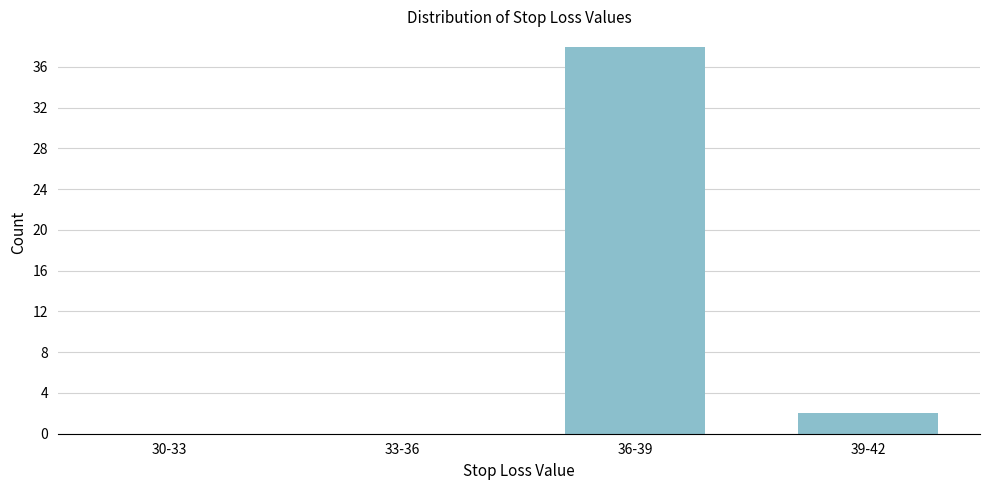

Reading left to right, transcribe all the data shown in this chart.

30-33=0	33-36=0	36-39=38	39-42=2